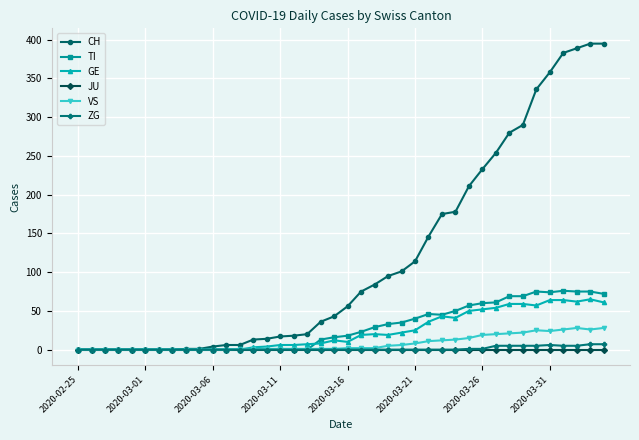

Which series has the largest range (max minus min)?

CH